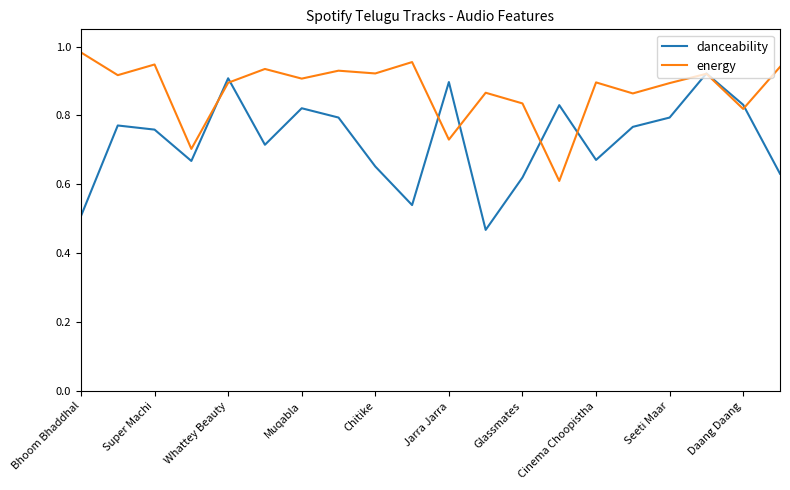

Is this an area chart (filled region under the line)?

No